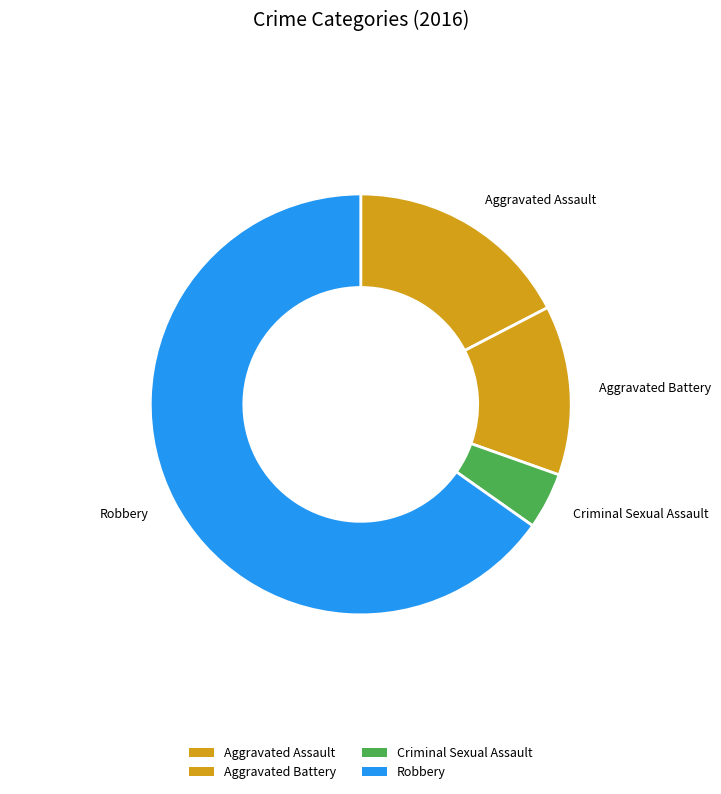

Approximately how many times larger is the value at Aggravated Battery compared to Aggravated Assault?

0.8